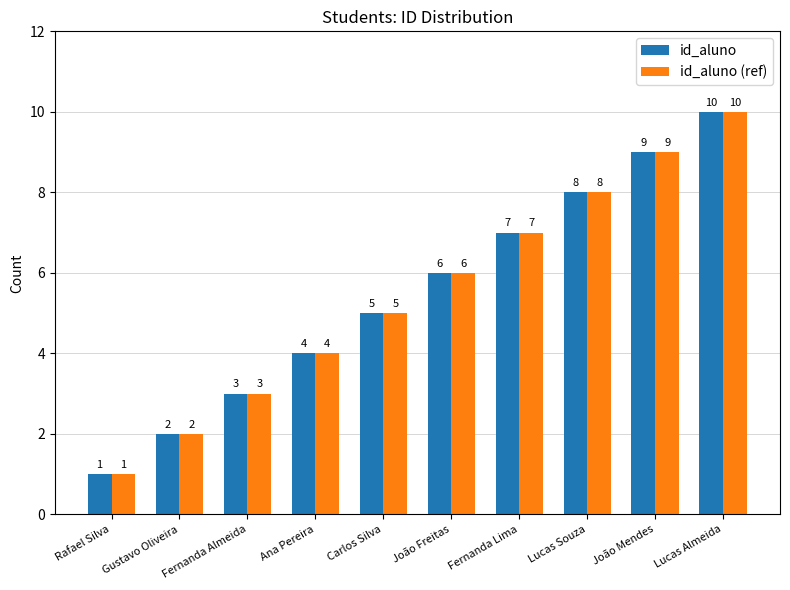

What is the label of the 8th bar from the right?

Fernanda Almeida